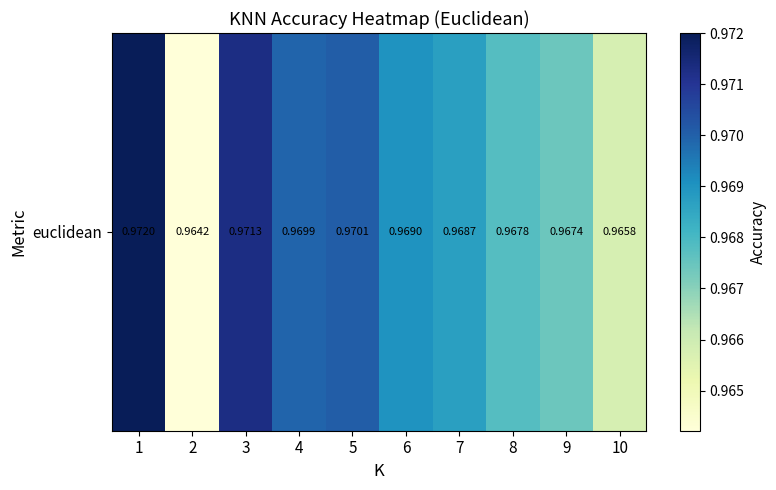

Reading right to left, what are all the values shown in this chart?

10=1.0	9=1.0	8=1.0	7=1.0	6=1.0	5=1.0	4=1.0	3=1.0	2=1.0	1=1.0